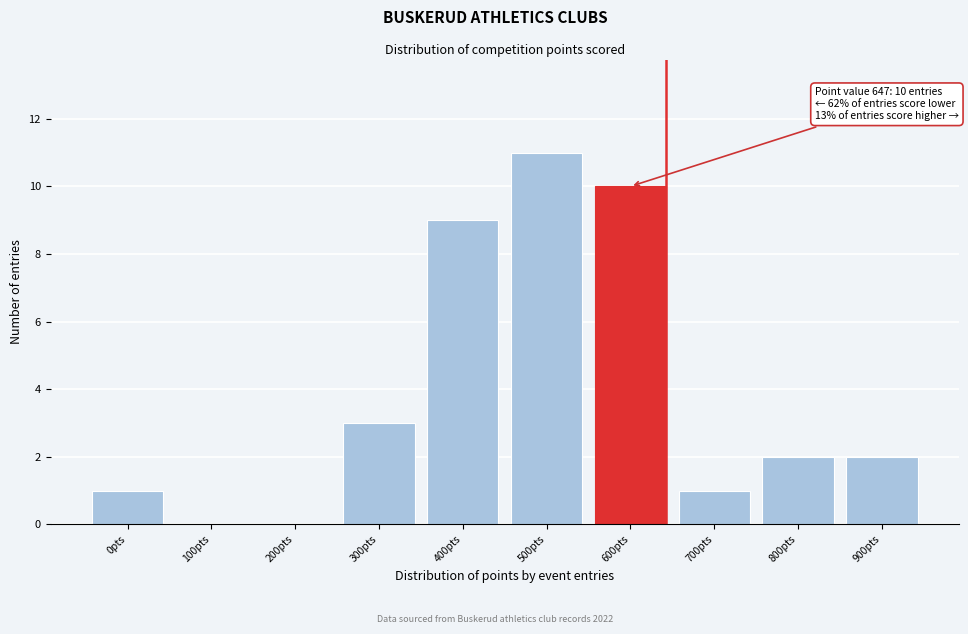

Reading left to right, what are all the values shown in this chart?

0pts=1	100pts=0	200pts=0	300pts=3	400pts=9	500pts=11	600pts=10	700pts=1	800pts=2	900pts=2